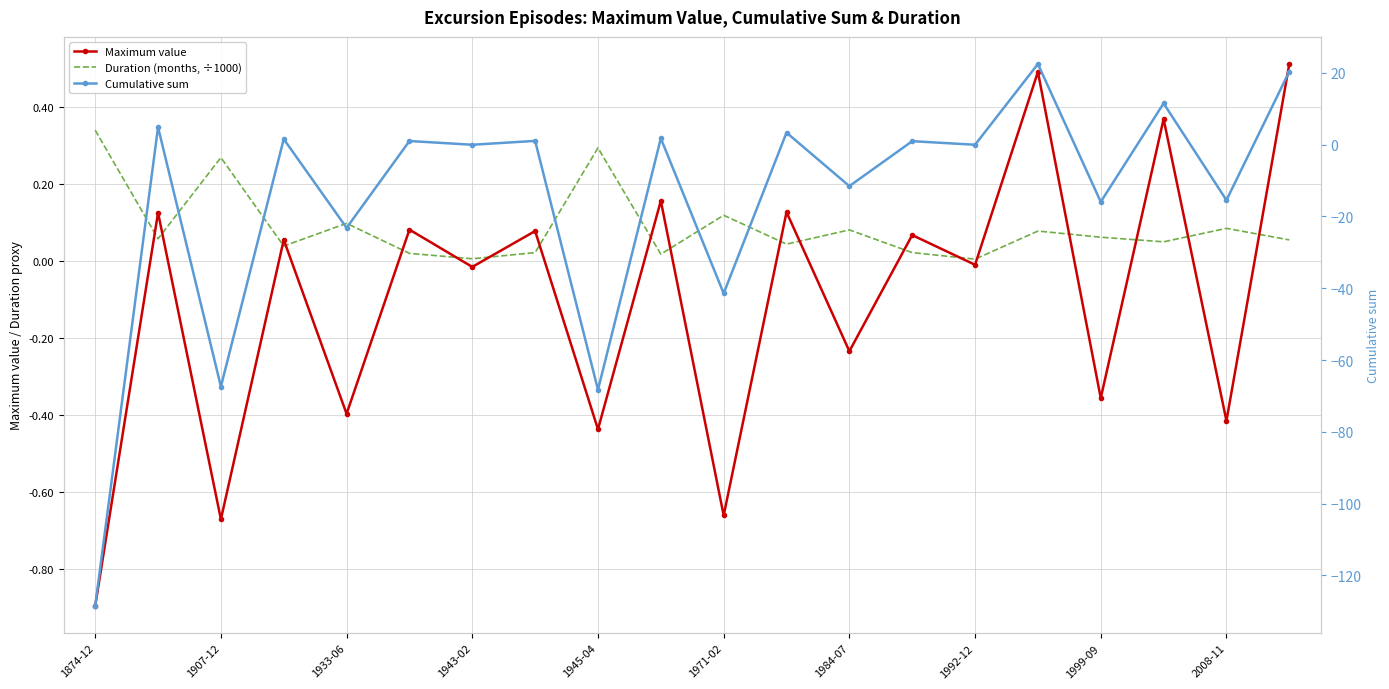

What are all the series names shown in the legend?

Maximum value, Duration (months, ÷1000), Cumulative sum